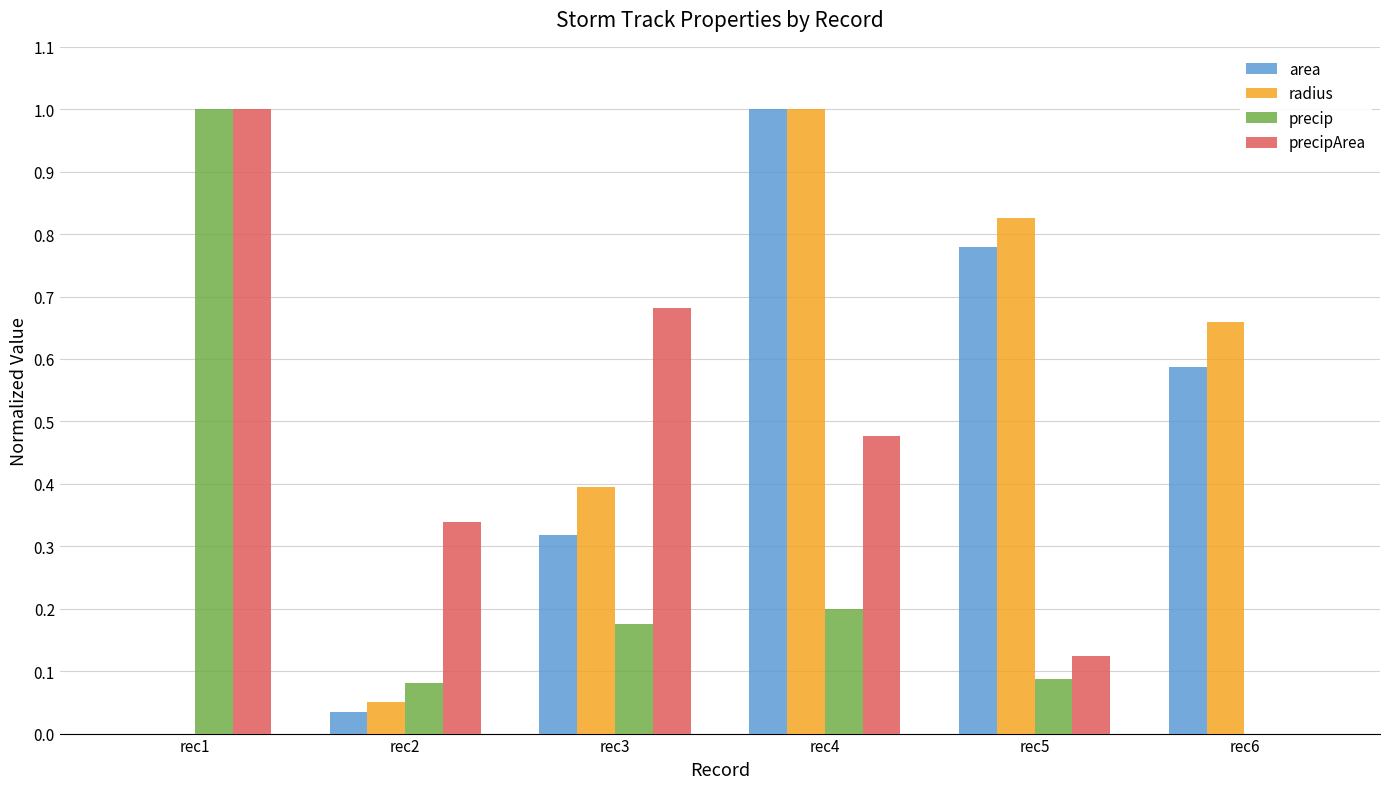

What is the total value across all series at rec6?

1.2